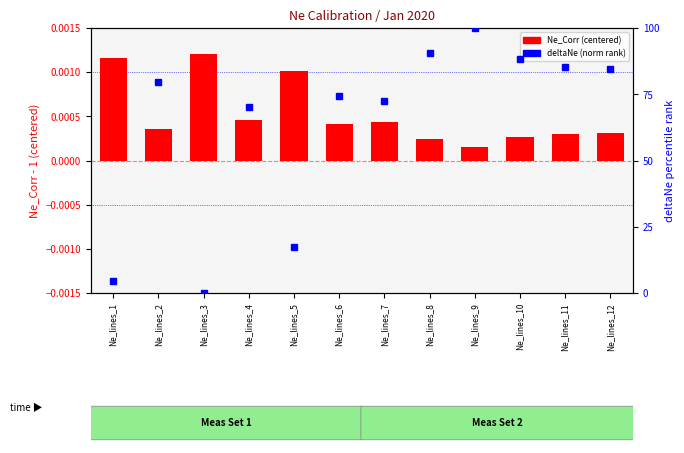

Rank the series by their maximum value, from highest to lowest.

deltaNe (norm), Ne_Corr (centered)